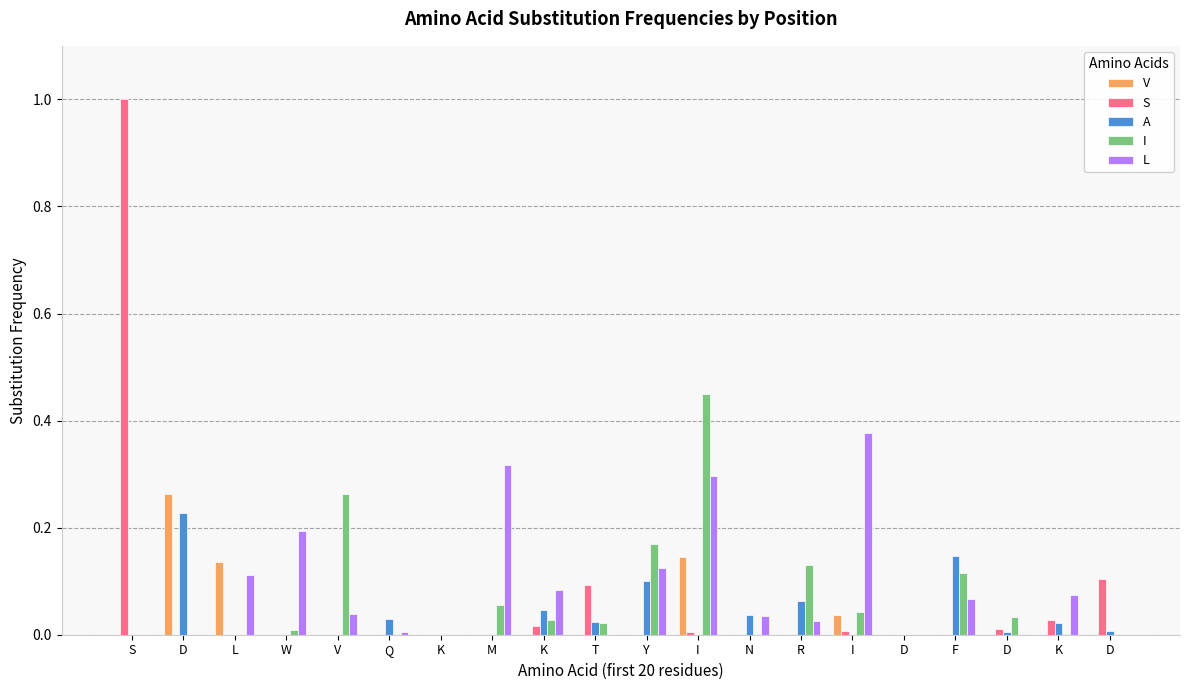

Are the bars horizontal?

No